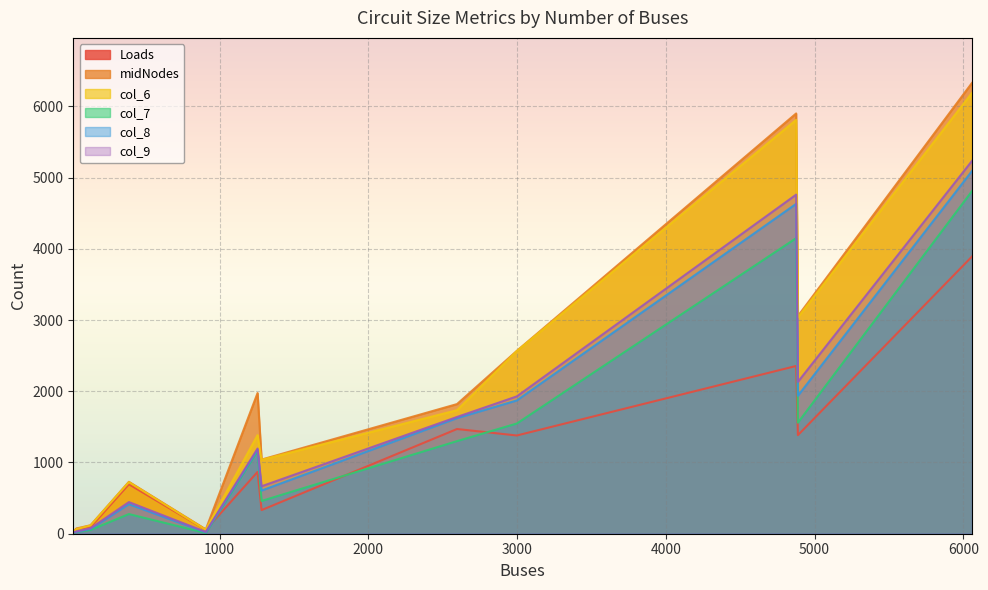

What is the greatest value displayed?

6328